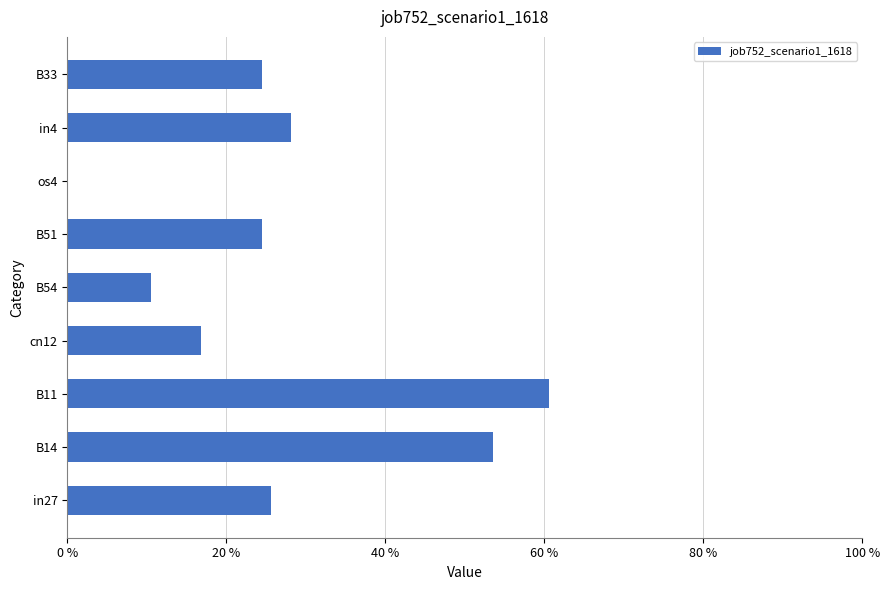

At which label is the value closest to 0?

os4